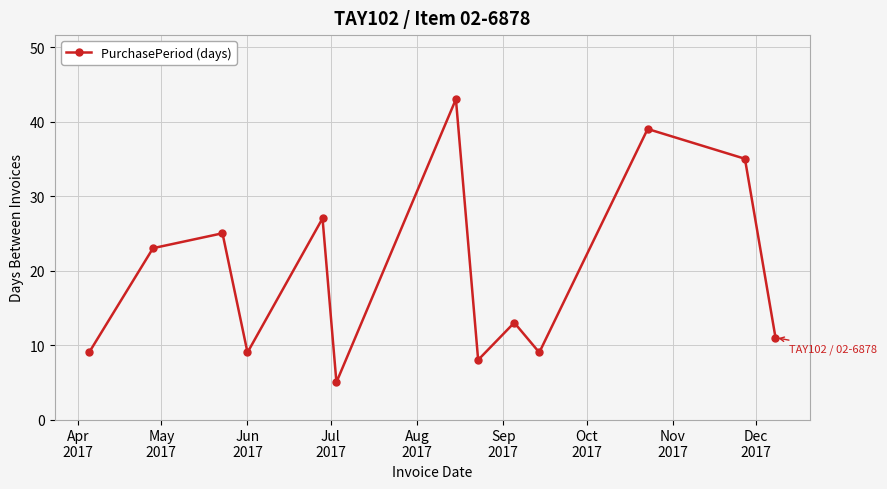

True or false: the data has more than 1 interior local peaks.

True